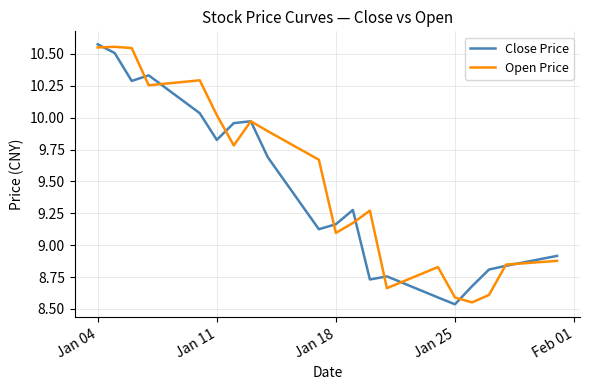

At which label does Close Price first exceed 9?

Jan 04